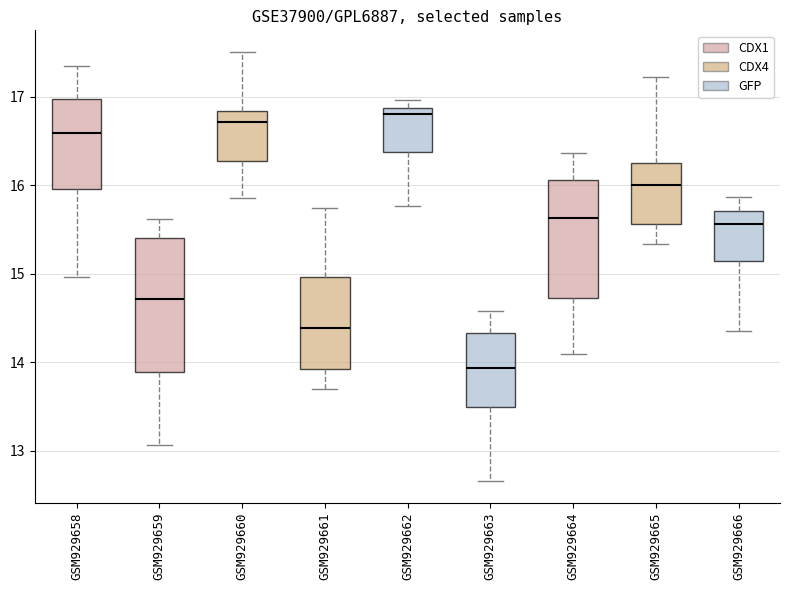

Reading left to right, read every box against the y-axis: the position of its median line, the range the box covers, and the ends of its whiskers. The values are not printed on the chart, so give them approximately, as read against the axis.

GSM929658: median 16.6, box 16.0 to 17.0, whiskers 15.0 to 17.3
GSM929659: median 14.7, box 13.9 to 15.4, whiskers 13.1 to 15.6
GSM929660: median 16.7, box 16.3 to 16.8, whiskers 15.9 to 17.5
GSM929661: median 14.4, box 13.9 to 15.0, whiskers 13.7 to 15.7
GSM929662: median 16.8, box 16.4 to 16.9, whiskers 15.8 to 17.0
GSM929663: median 13.9, box 13.5 to 14.3, whiskers 12.7 to 14.6
GSM929664: median 15.6, box 14.7 to 16.1, whiskers 14.1 to 16.4
GSM929665: median 16.0, box 15.6 to 16.3, whiskers 15.3 to 17.2
GSM929666: median 15.6, box 15.1 to 15.7, whiskers 14.4 to 15.9